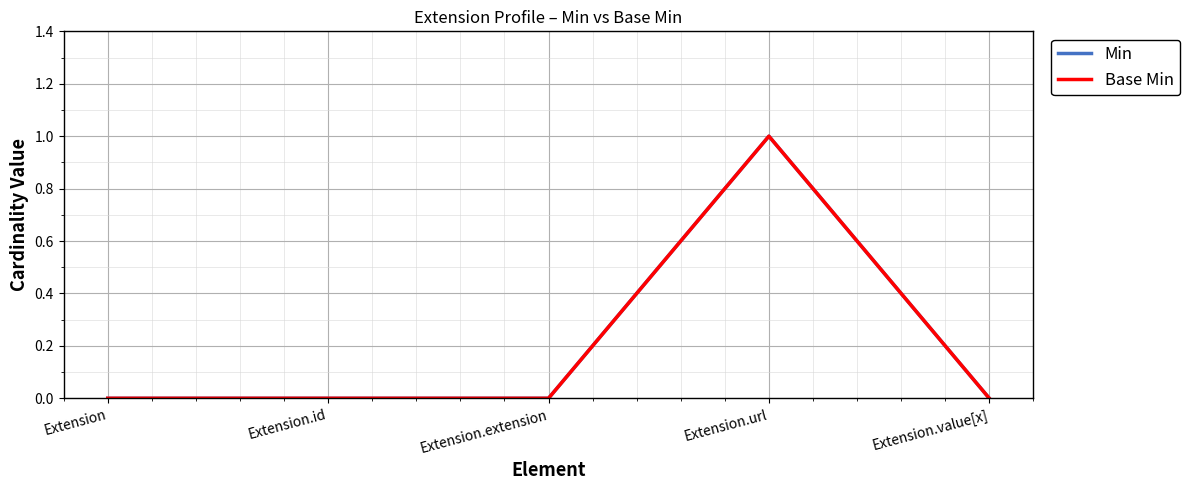

How many lines are shown in the chart?

2